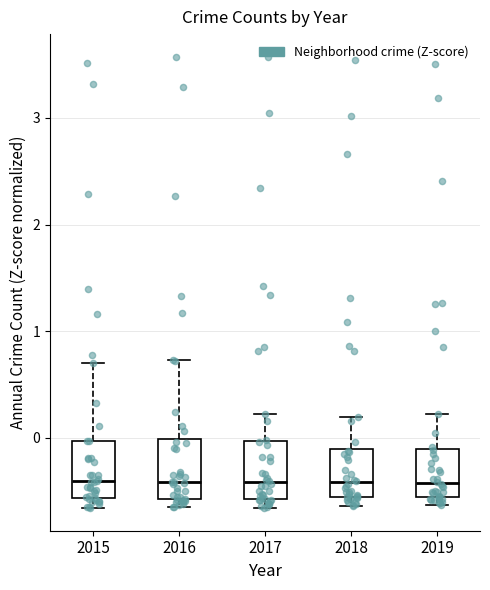

Reading left to right, read every box against the y-axis: the position of its median line, the range the box covers, and the ends of its whiskers. The values are not printed on the chart, so give them approximately, as read against the axis.

2015: median -0.4, box -0.6 to 0.0, whiskers -0.7 to 0.7
2016: median -0.4, box -0.6 to 0.0, whiskers -0.6 (just below the box's lower edge) to 0.7
2017: median -0.4, box -0.6 to 0.0, whiskers -0.7 to 0.2
2018: median -0.4, box -0.6 to -0.1, whiskers -0.6 (just below the box's lower edge) to 0.2
2019: median -0.4, box -0.6 to -0.1, whiskers -0.6 (just below the box's lower edge) to 0.2